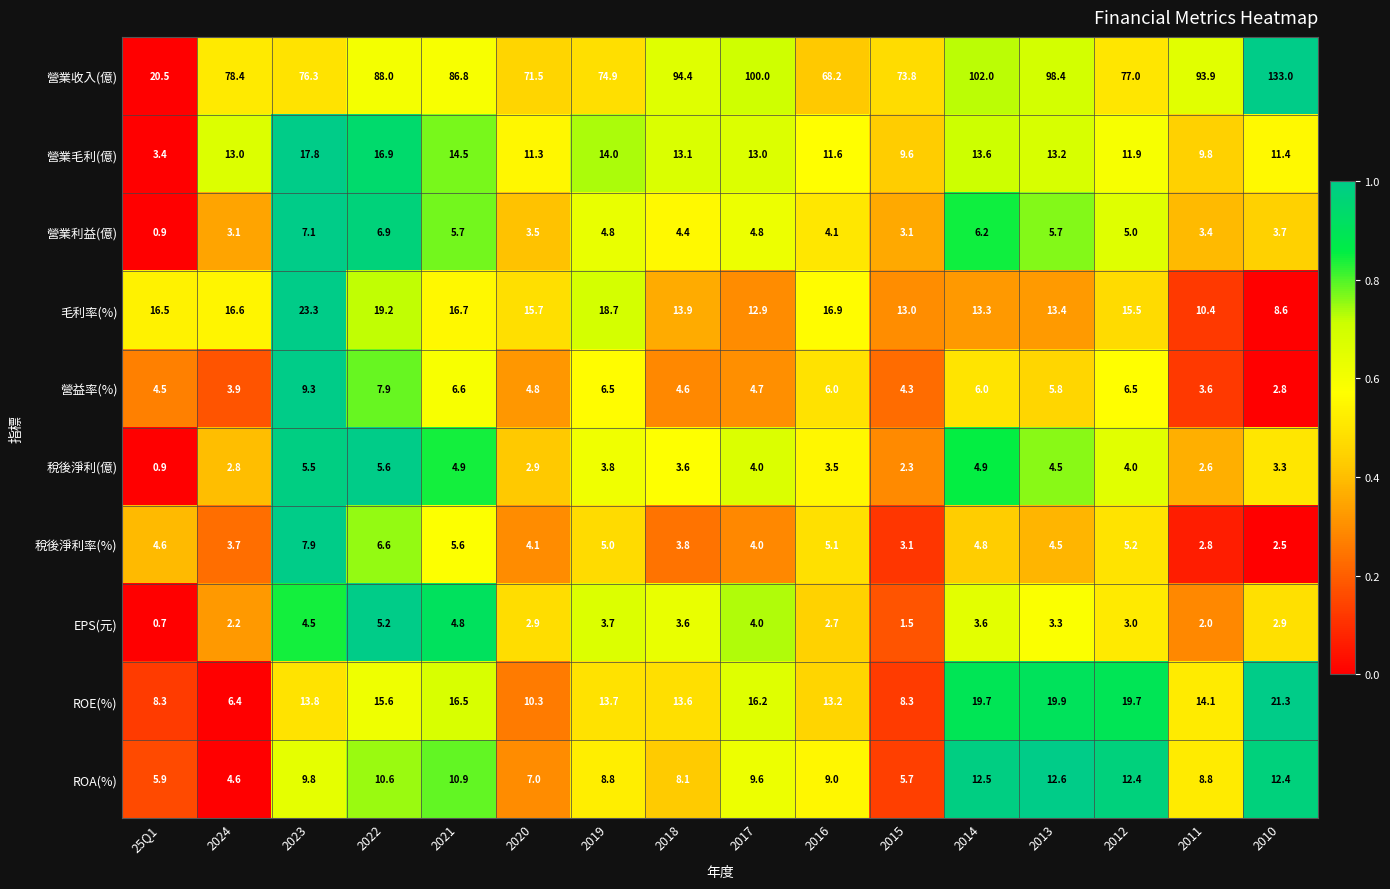

What is the spread (max minus min) of values at 2013?

95.1